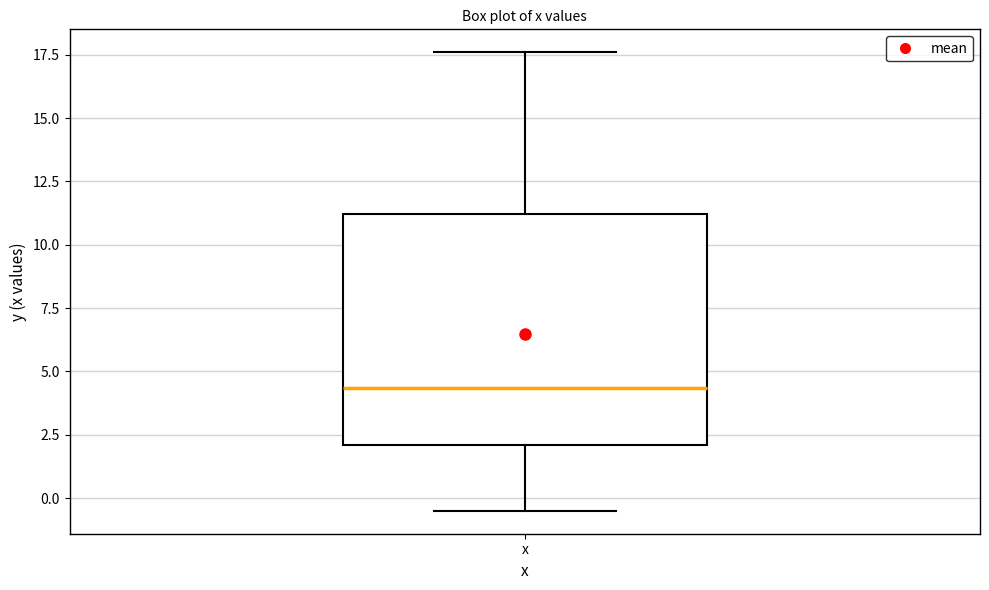

Where does the upper whisker of the box for x end on the y-axis? The values are not printed on the chart, so give them approximately, as read against the axis.

17.5